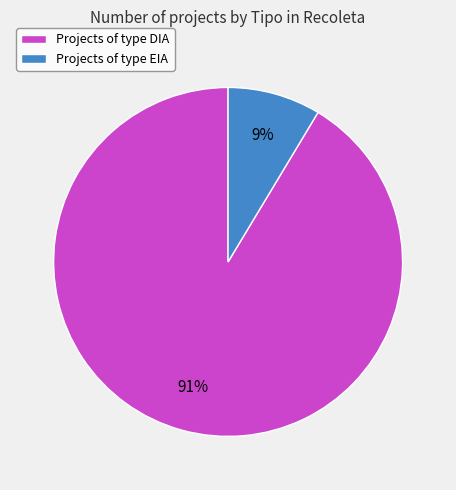

What percentage is the Projects of type EIA slice, to the nearest percent?

9%